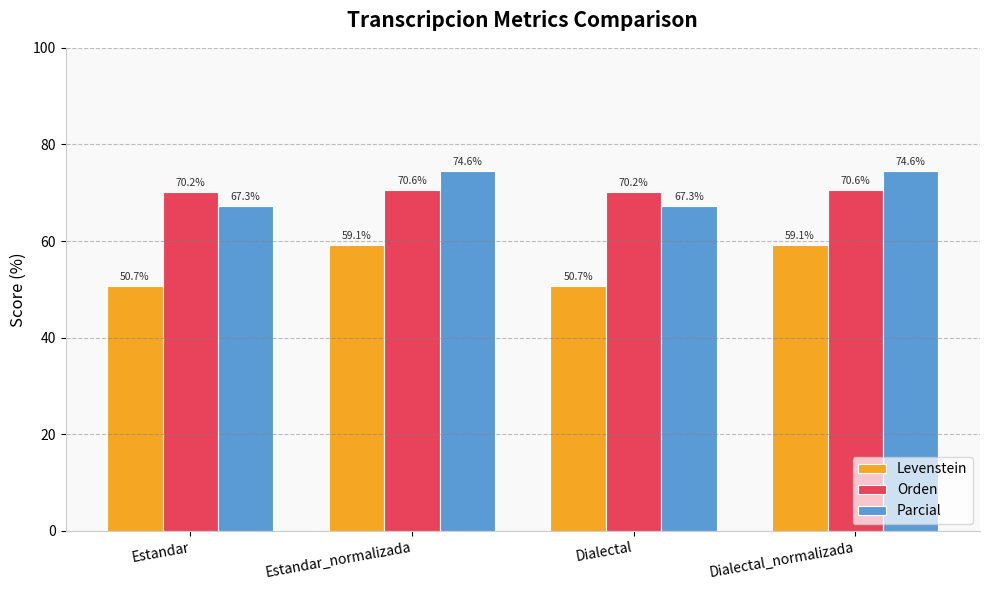

What is the average value of the Levenstein series?

54.9